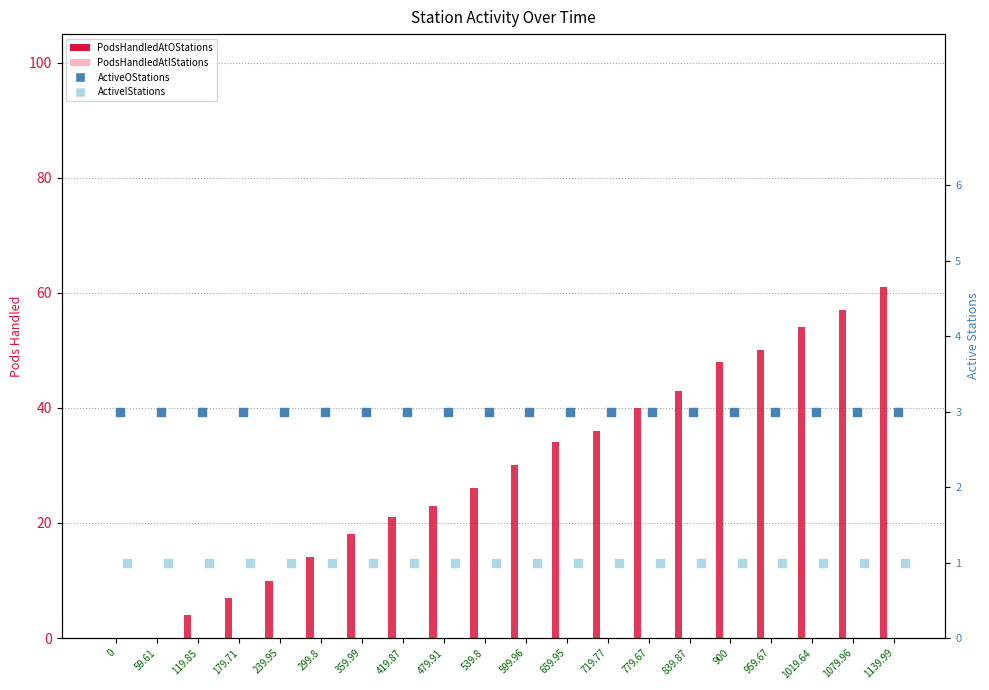

What are all the series names shown in the legend?

PodsHandledAtOStations, PodsHandledAtIStations, ActiveOStations, ActiveIStations